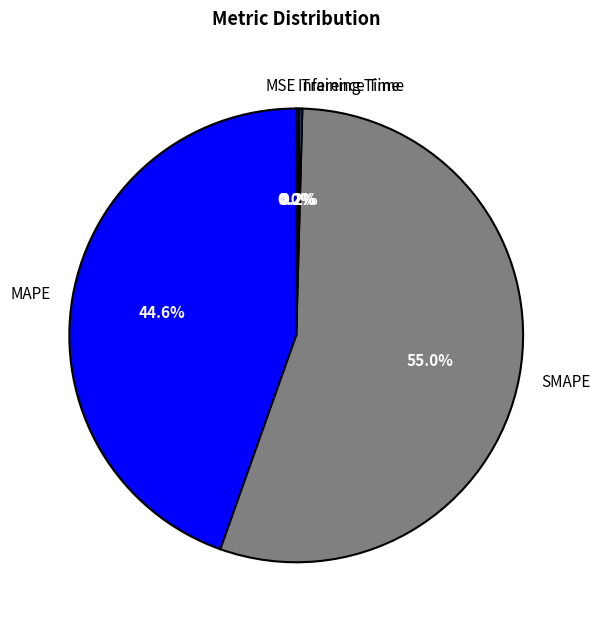

True or false: SMAPE accounts for 55% of the total.

True